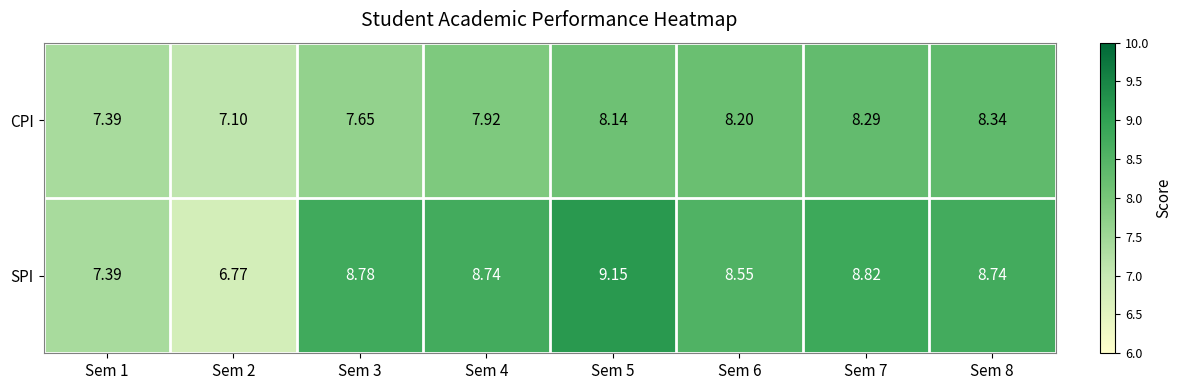

How many distinct data groups are displayed?

2